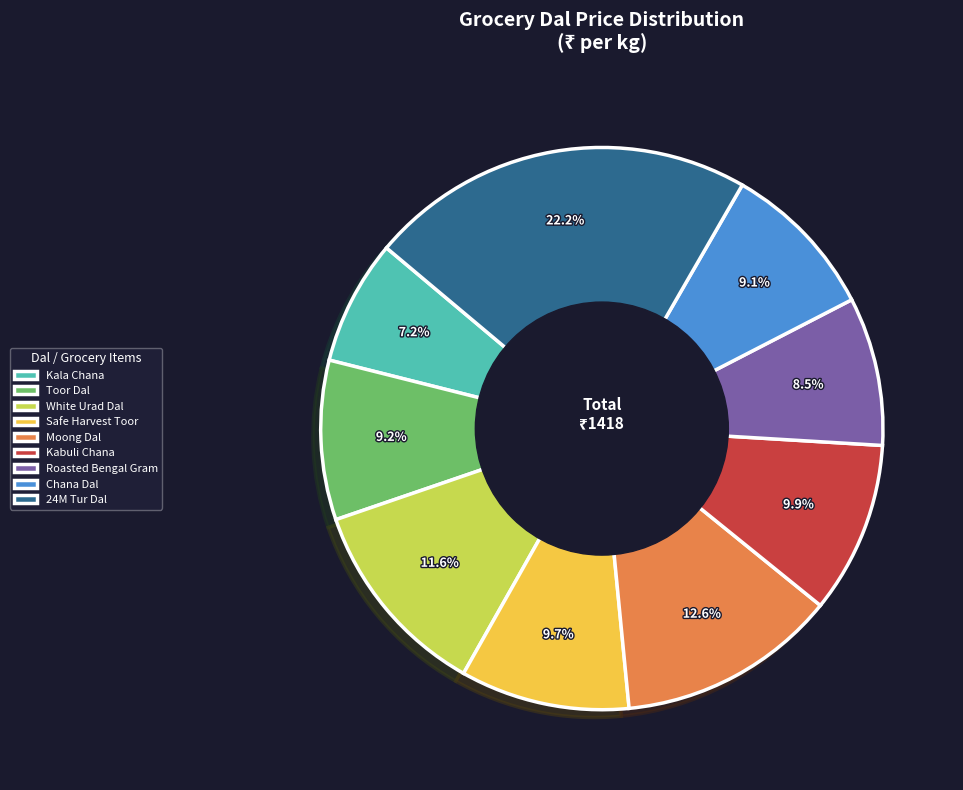

Combined, do Kabuli Chana and Roasted Bengal Gram account for over 50%?

No